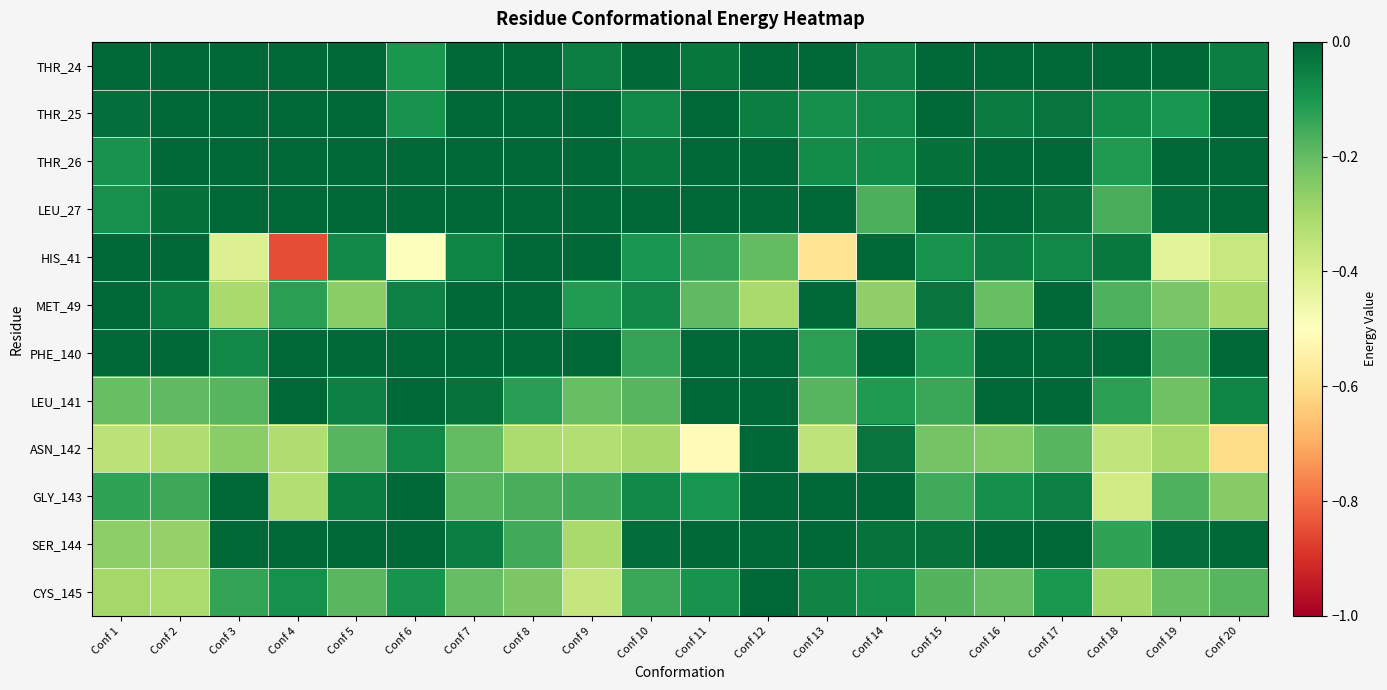

Which series changed the most between Conf 4 and Conf 8?

HIS_41